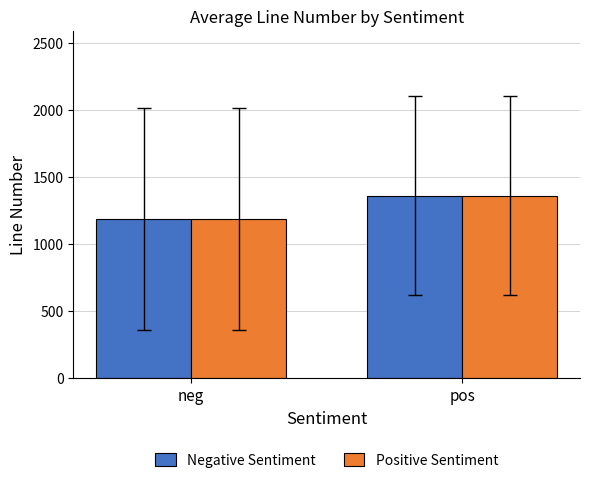

What is the difference between the Negative Sentiment values at neg and pos?

172.2